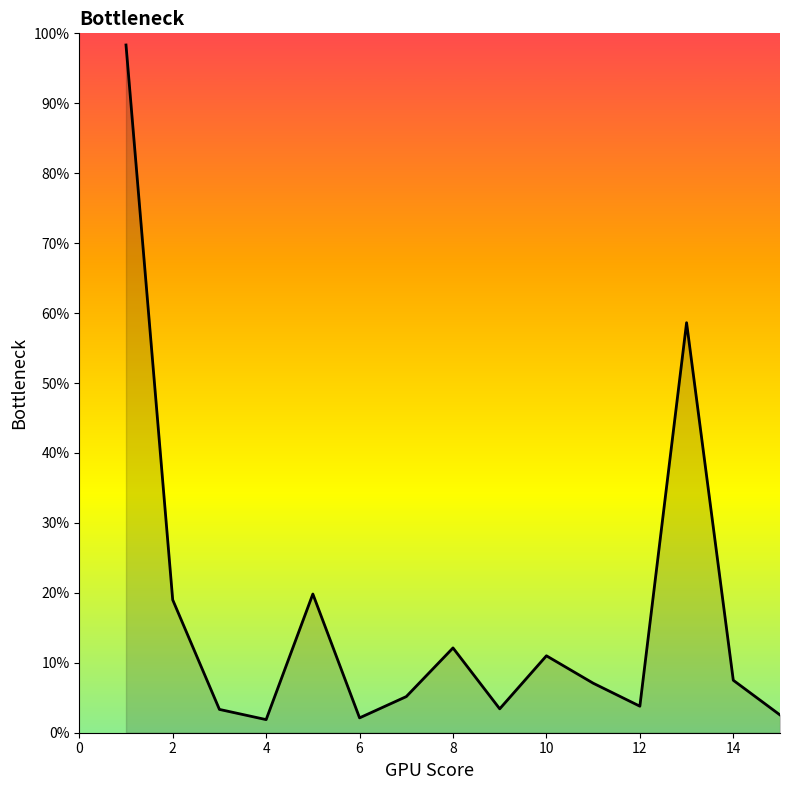

What is the difference between the maximum and minimum values?

96.5